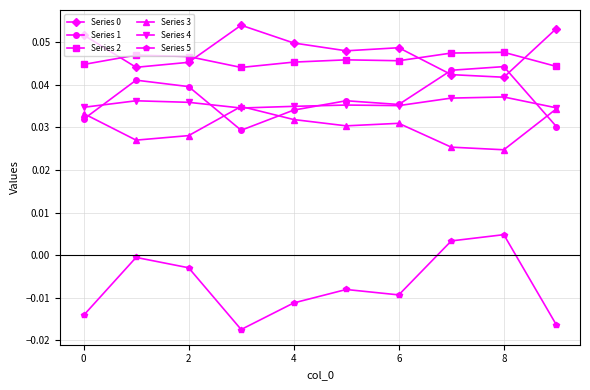

True or false: Series 3 and Series 5 cross at least once.

False